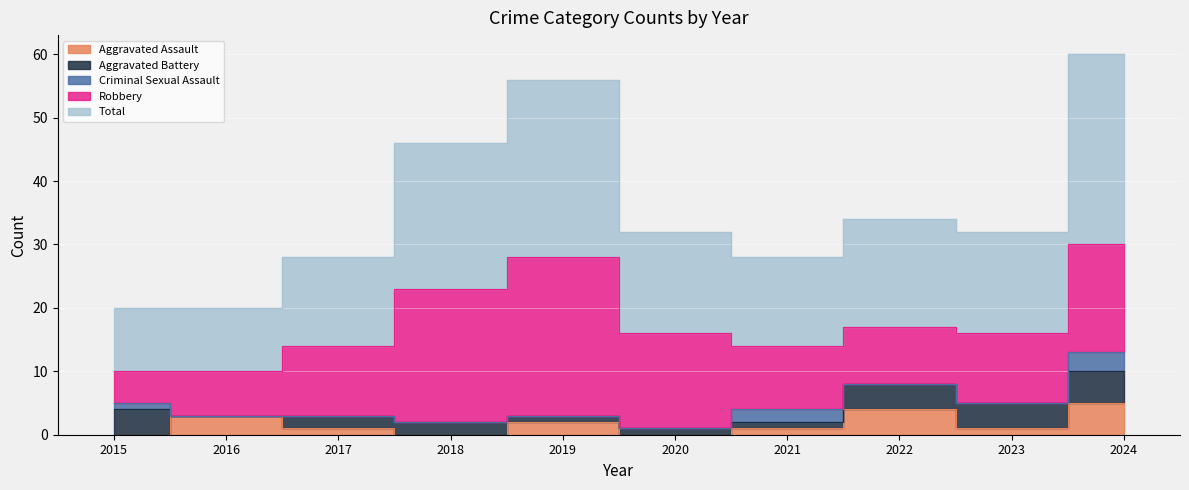

What value does the Criminal Sexual Assault series have at 2015?

1